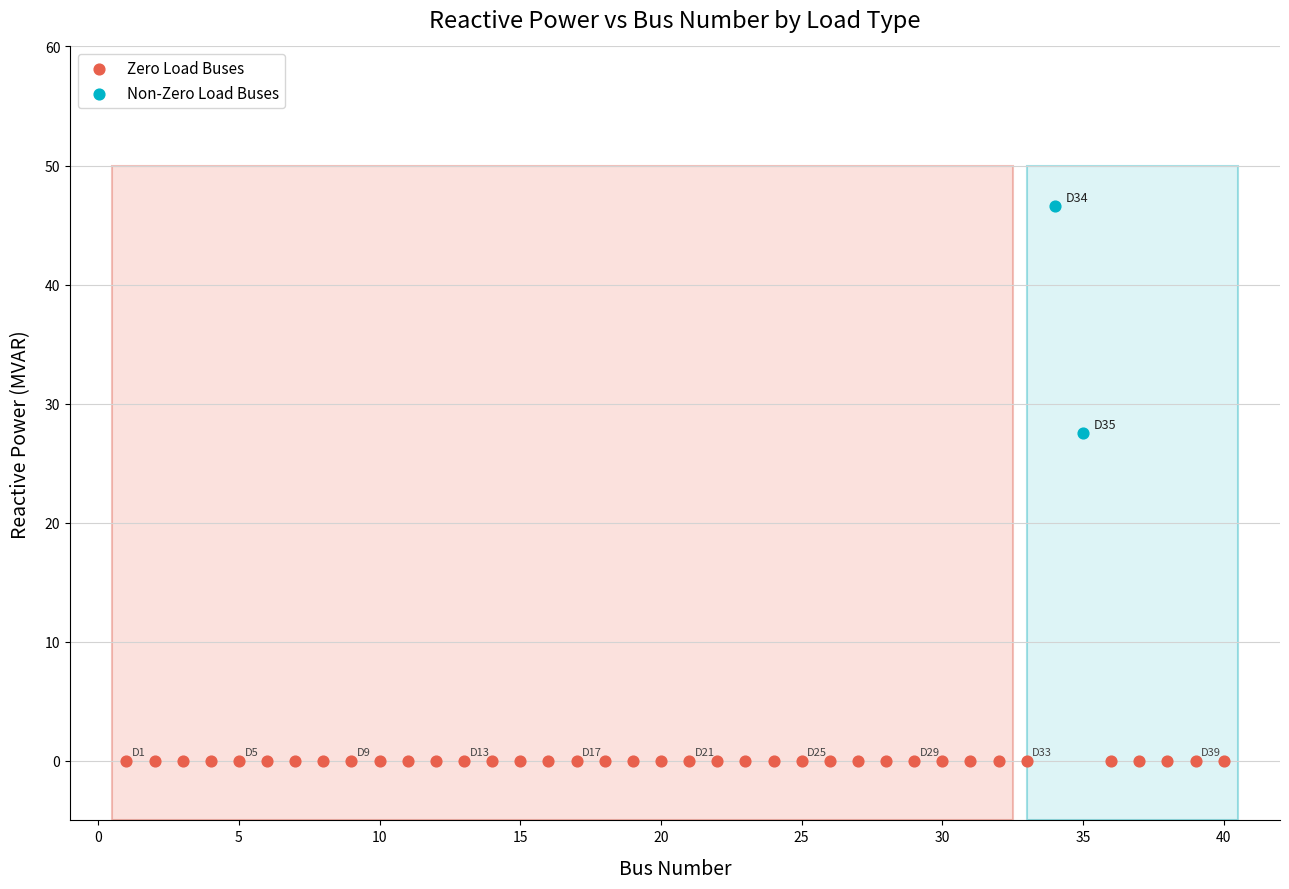

Which series reaches the minimum Y coordinate?

Zero Load Buses